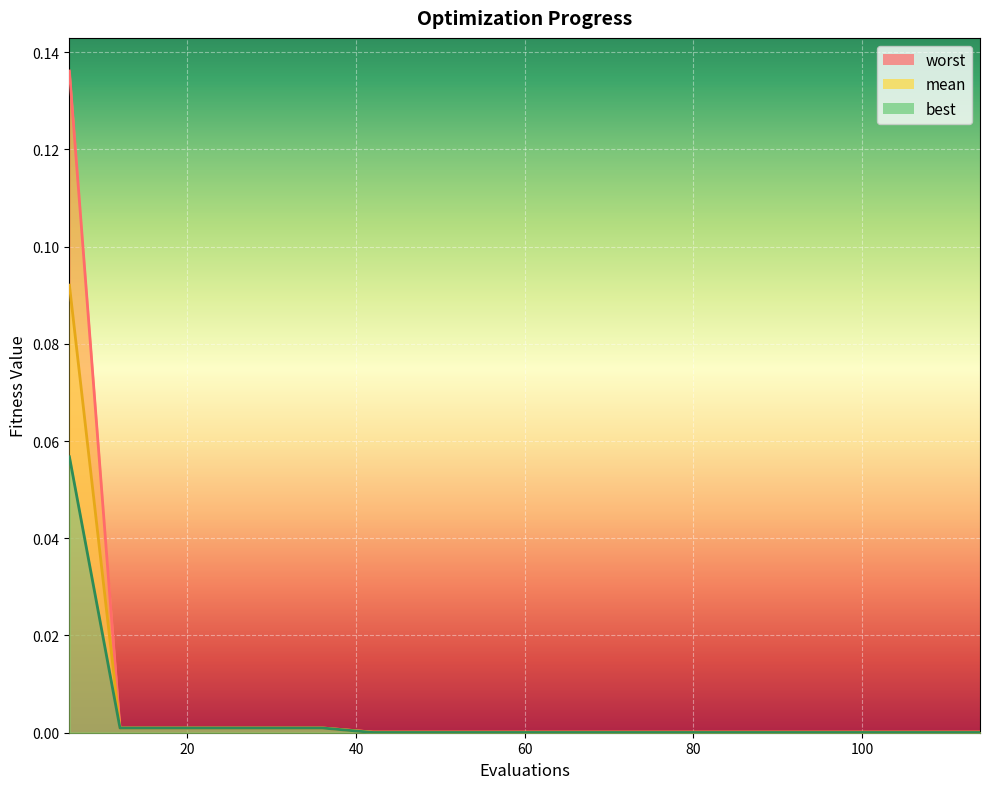

Reading right to left, extract all data points from this chart.

mean: 0.0	0.0	0.0	0.0	0.0	0.0	0.0	0.0	0.0	0.0	0.0	0.0	0.0	0.0	0.0	0.0	0.0	0.0	0.1
best: 0.0	0.0	0.0	0.0	0.0	0.0	0.0	0.0	0.0	0.0	0.0	0.0	0.0	0.0	0.0	0.0	0.0	0.0	0.1
worst: 0.0	0.0	0.0	0.0	0.0	0.0	0.0	0.0	0.0	0.0	0.0	0.0	0.0	0.0	0.0	0.0	0.0	0.0	0.1